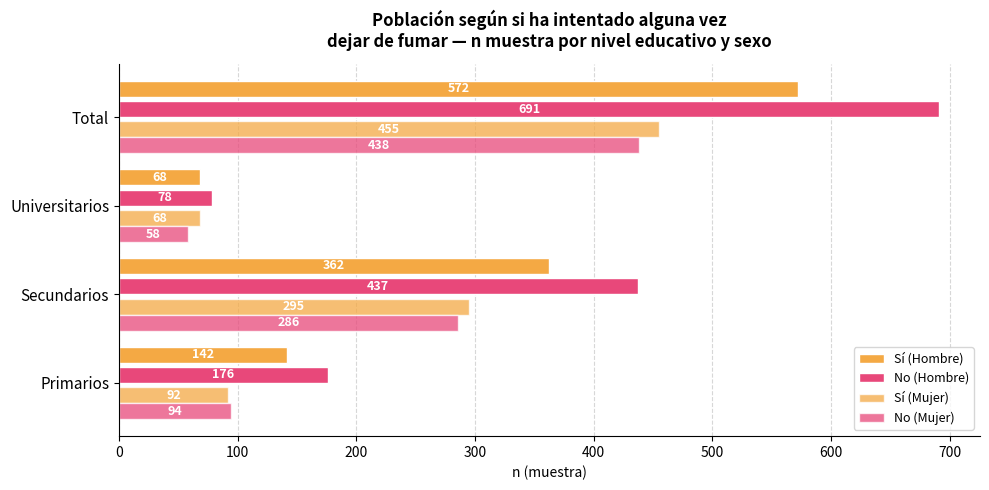

How many series are shown in this chart?

4